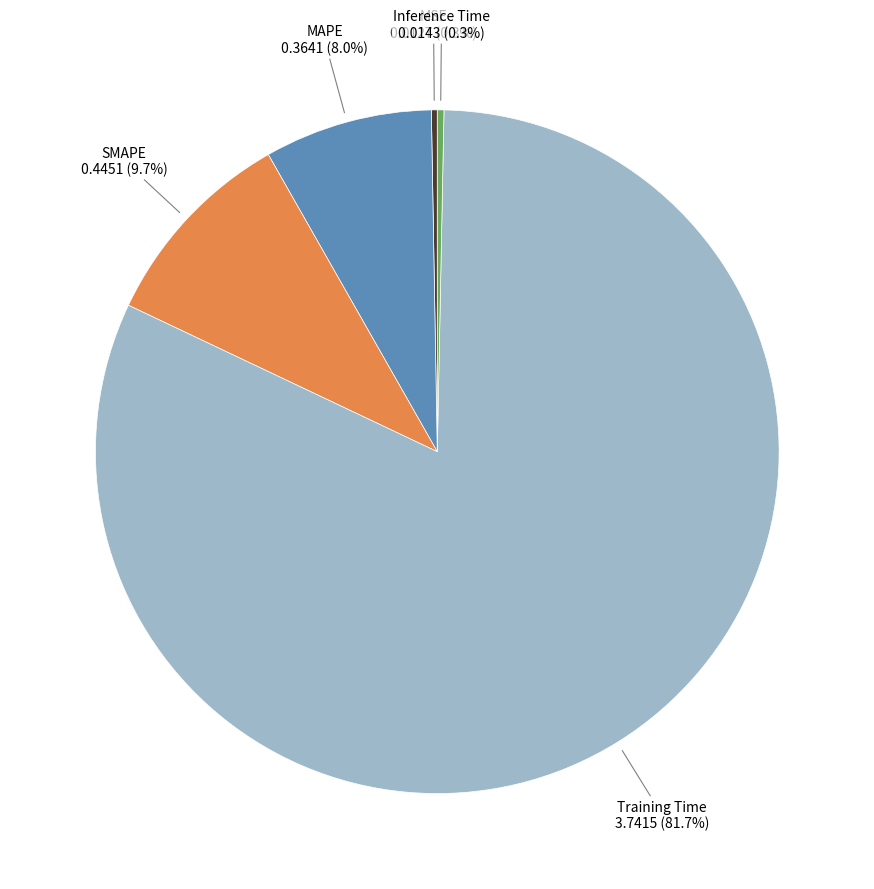

Is there any slice that represents more than half of the pie?

Yes